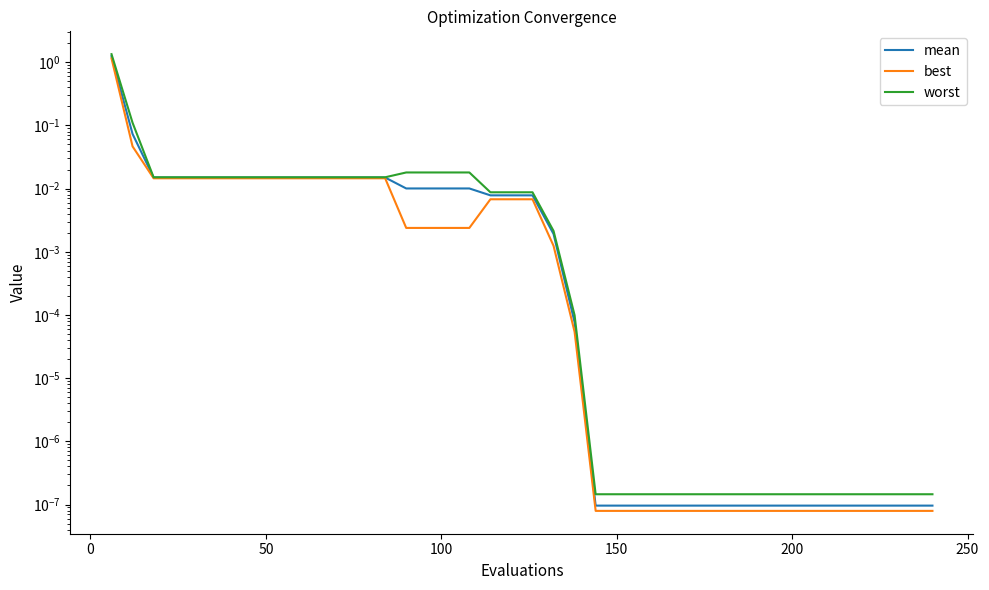

What are all the series names shown in the legend?

mean, best, worst